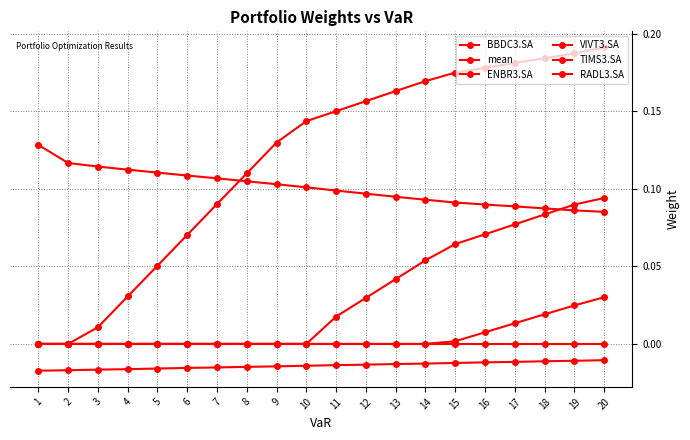

True or false: VIVT3.SA and TIMS3.SA intersect in this chart.

False